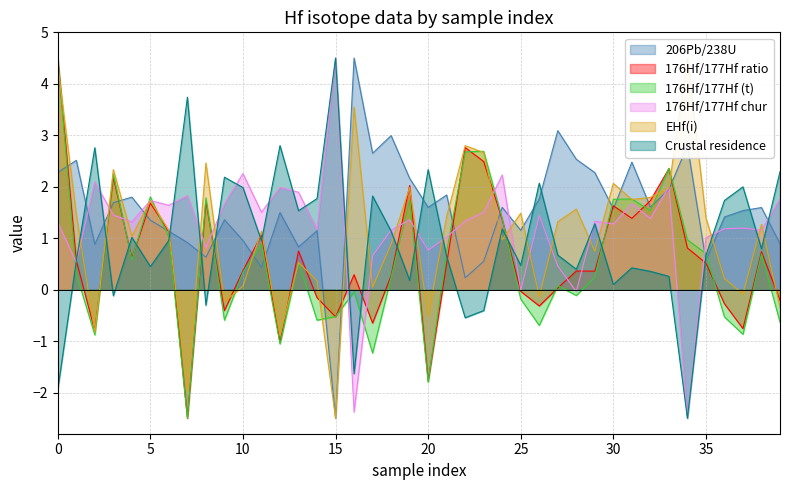

Which has a higher value, 31 or 39?

31